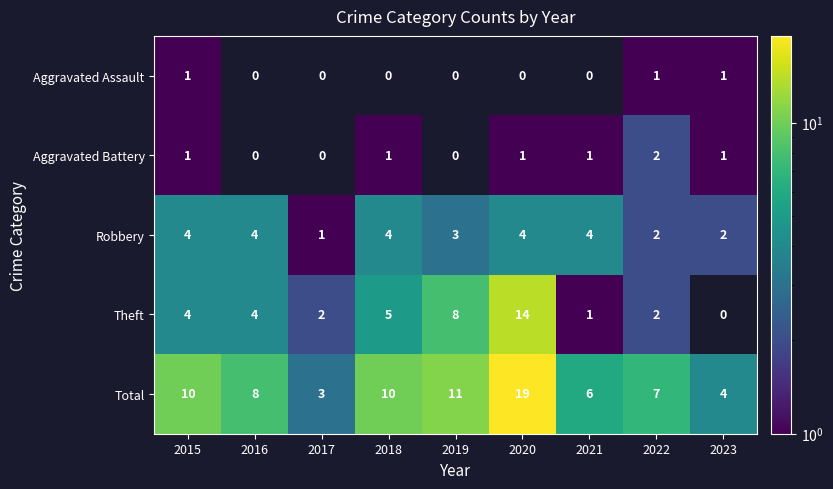

How many series are shown in this chart?

5